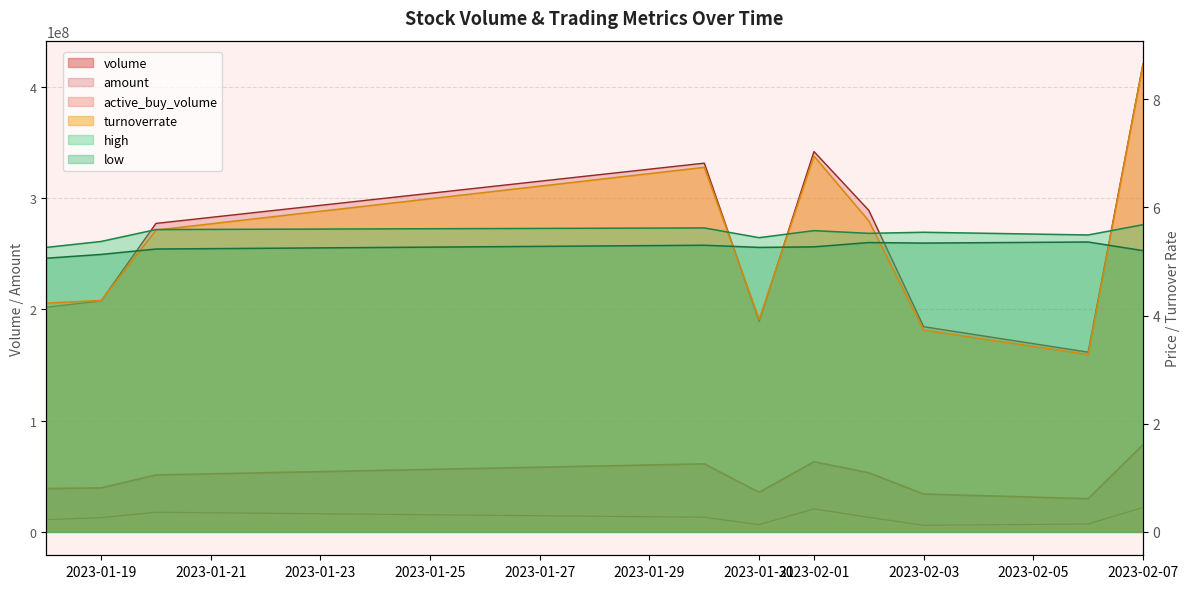

At which category does active_buy_volume reach its first local valley?

2023-01-31